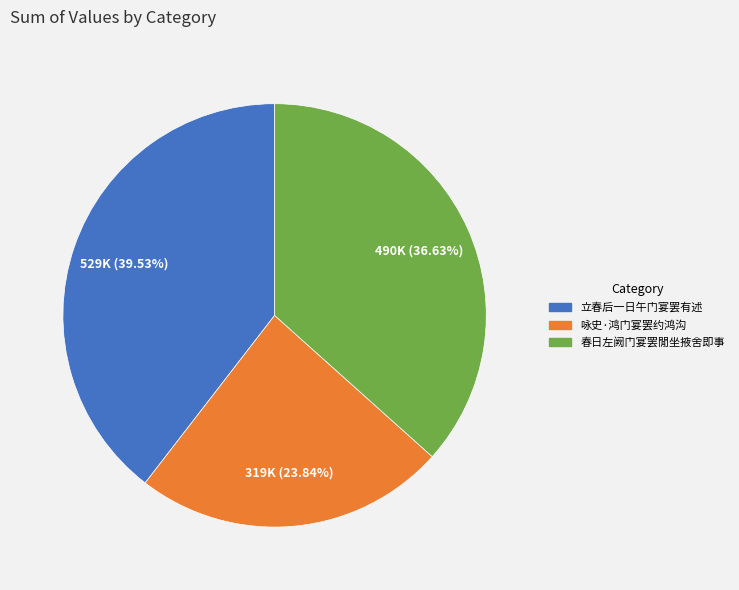

True or false: 咏史·鸿门宴罢约鸿沟 accounts for 24% of the total.

True